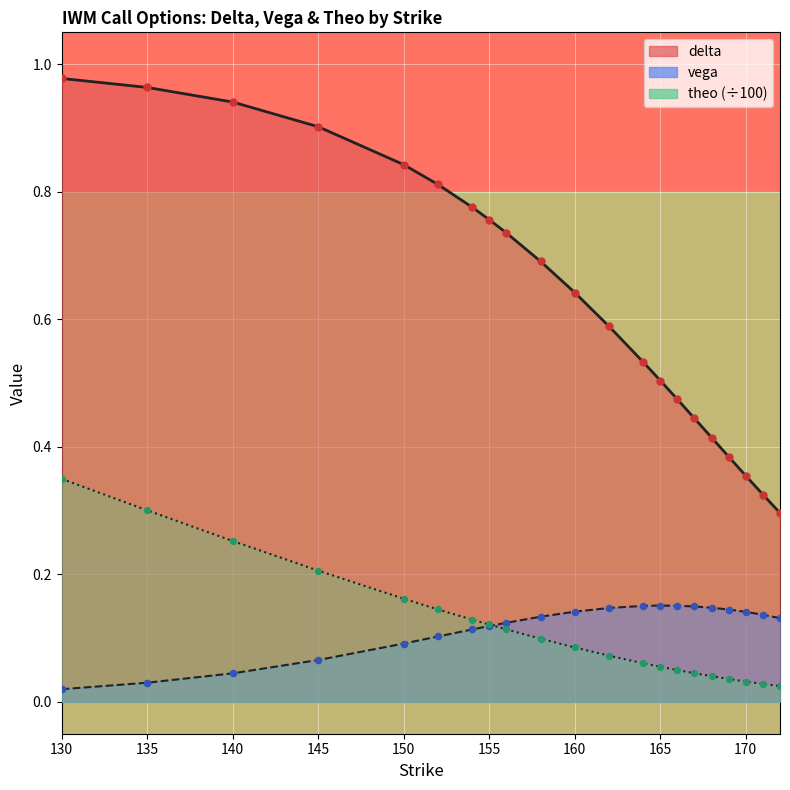

Which series has the largest total across all categories?

delta